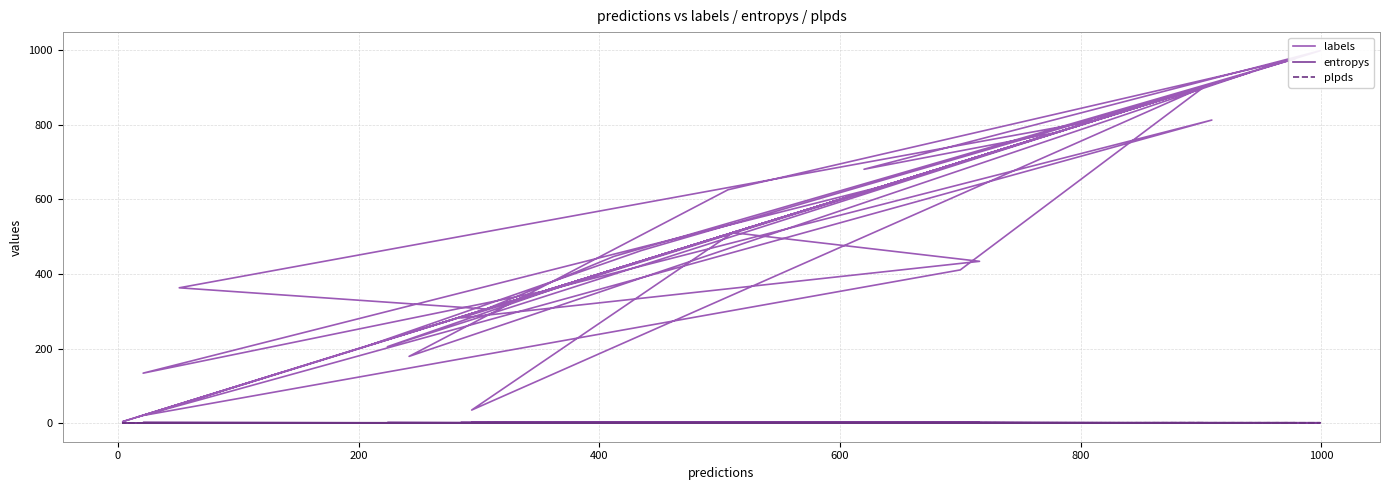

Which series has the largest total across all categories?

labels